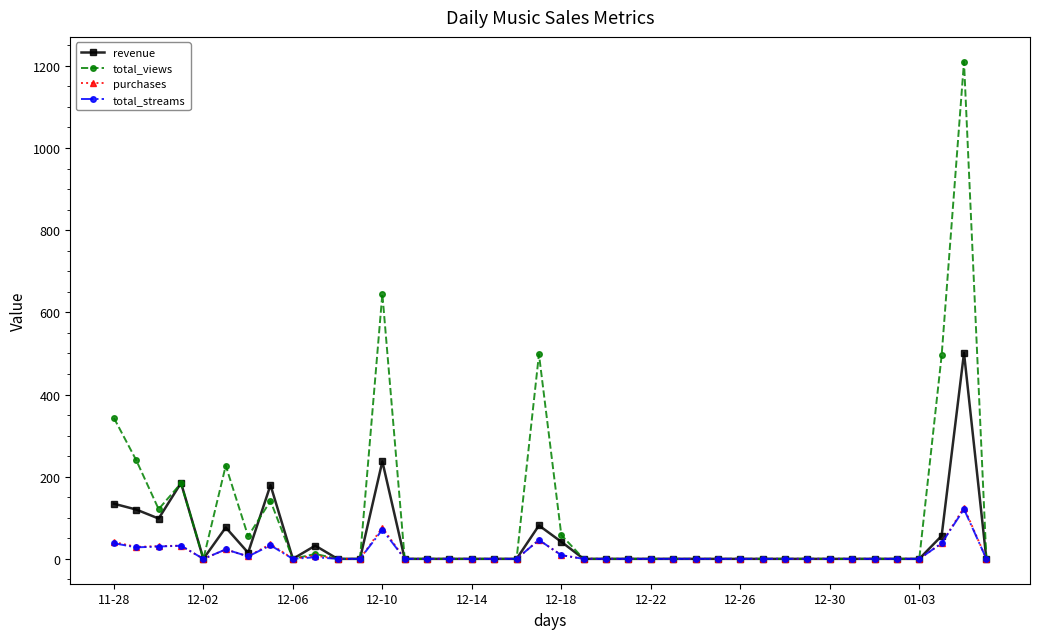

Which series has the largest range (max minus min)?

total_views